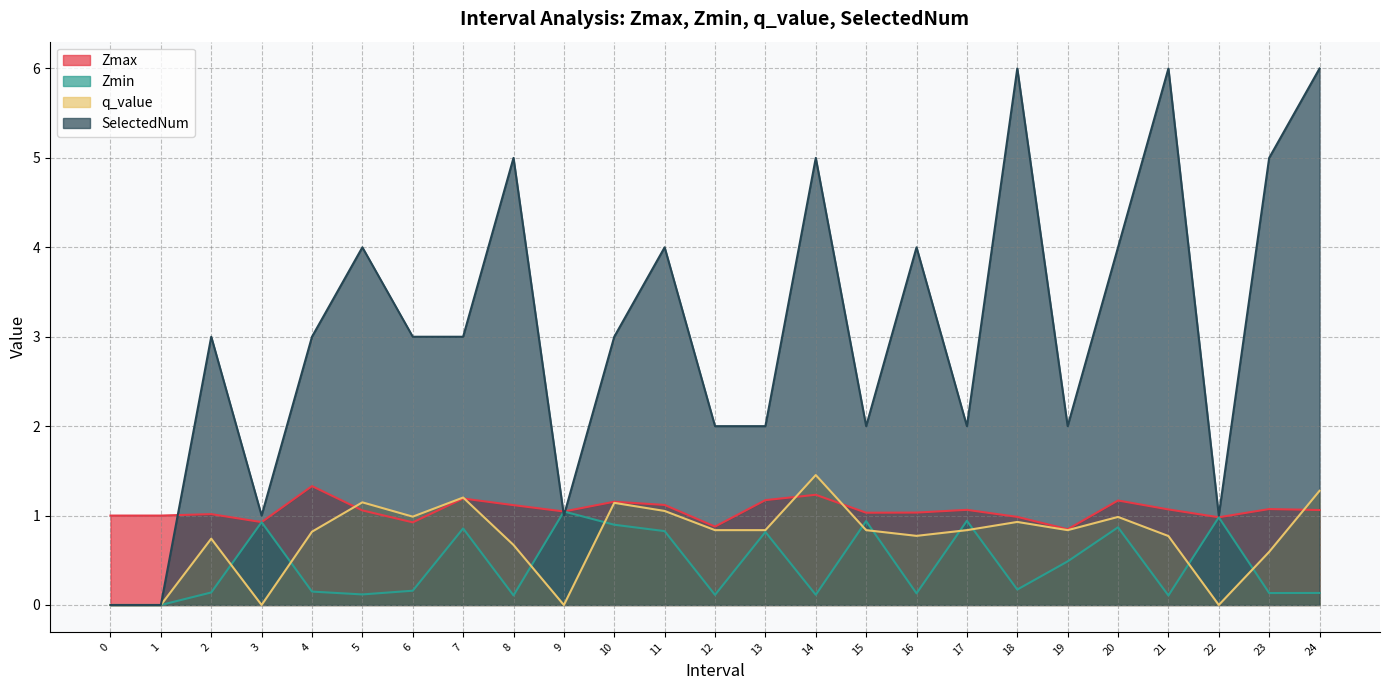

What is the difference between the maximum and minimum values in the SelectedNum series?

6.0